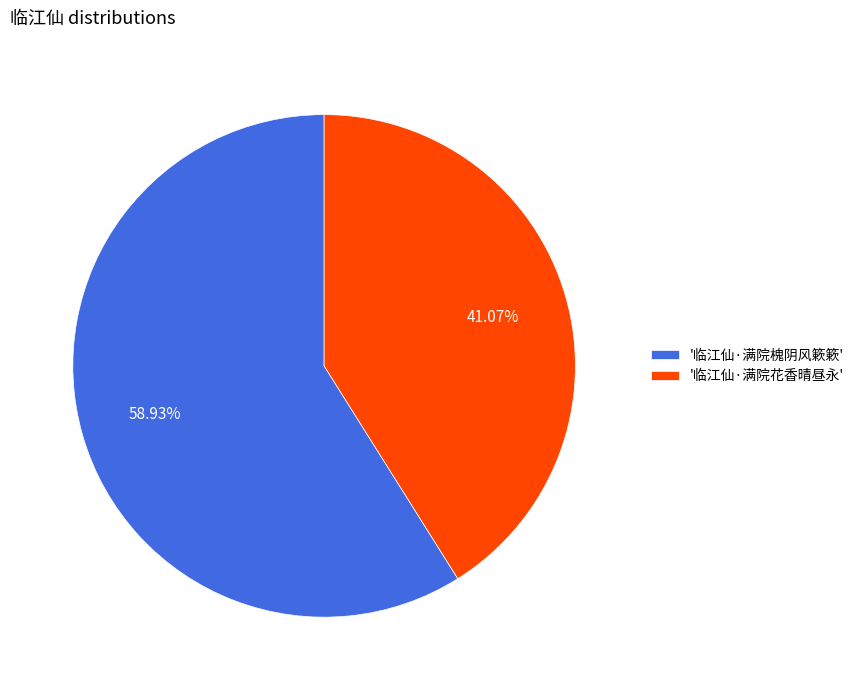

What is the ratio of the value at '临江仙·满院花香晴昼永' to the value at '临江仙·满院槐阴风簌簌'?

0.7